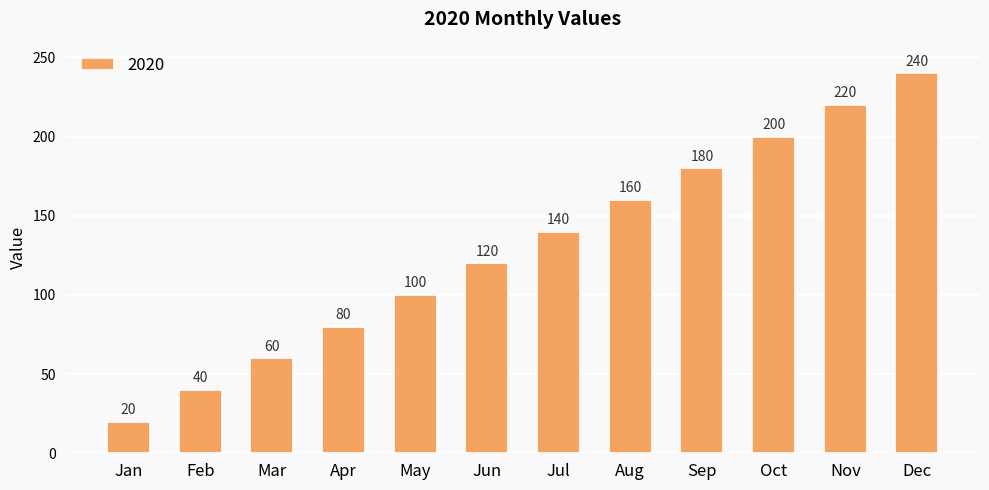

Reading right to left, extract all data points from this chart.

240	220	200	180	160	140	120	100	80	60	40	20